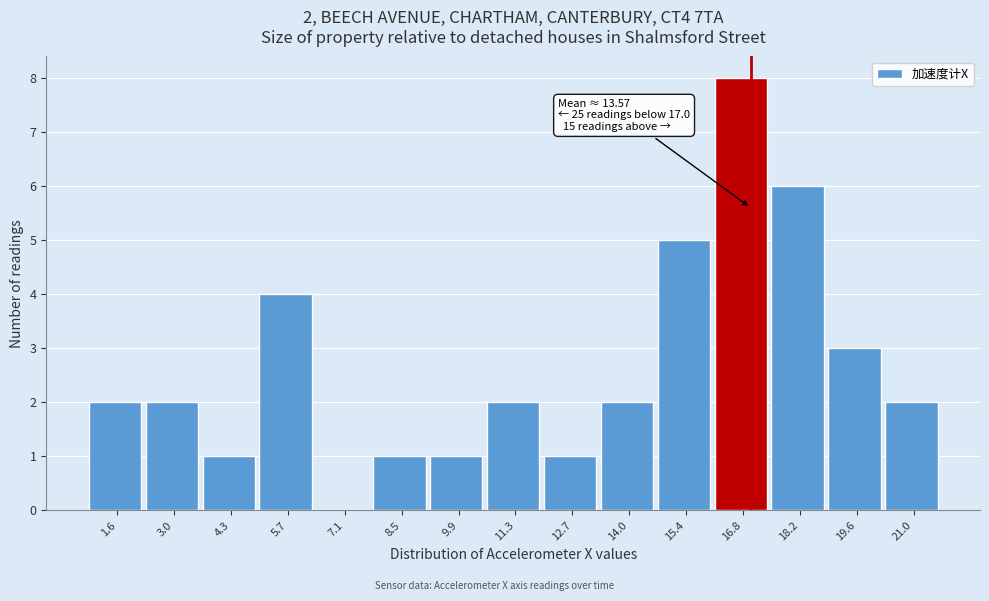

Over which range of the x-axis is the bar tallest?

16.2 to 17.6